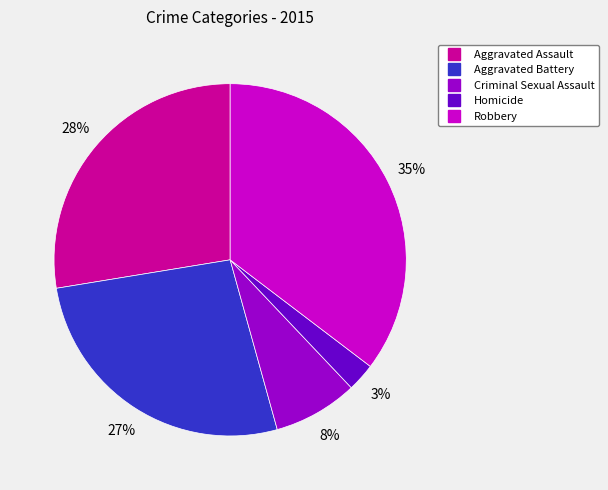

To the nearest percent, what is the average slice percentage?

20%